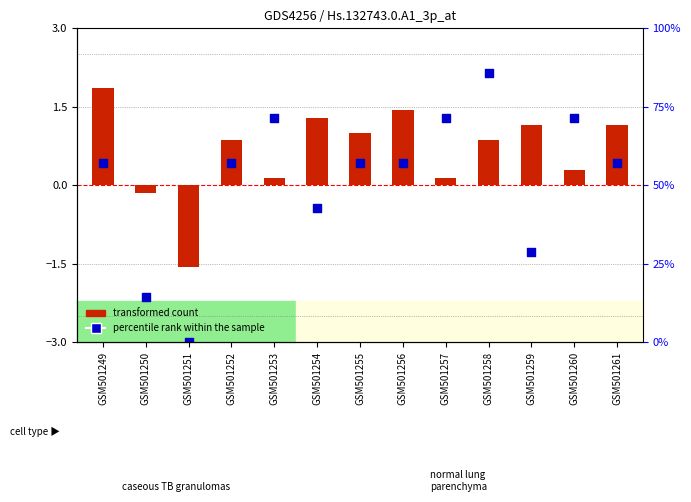

Which series contains the lowest Y value?

percentile rank within the sample